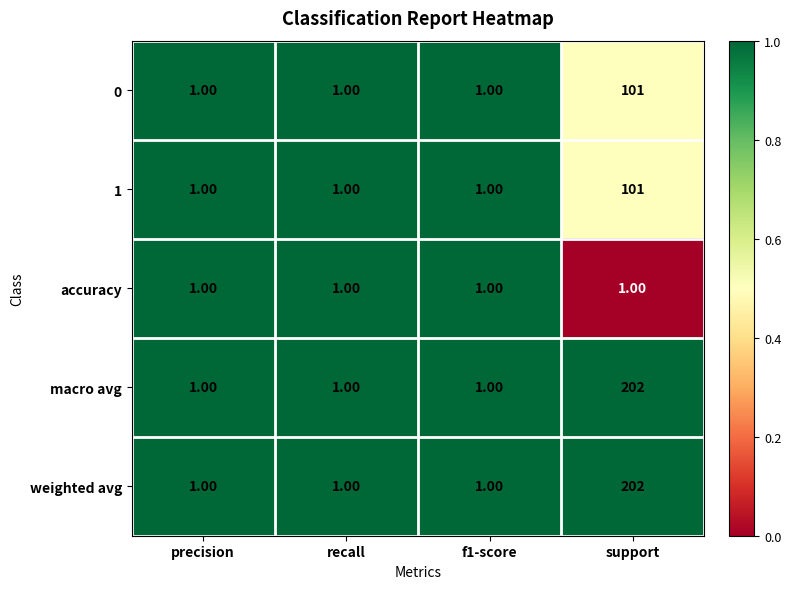

What is the spread (max minus min) of values at support?

201